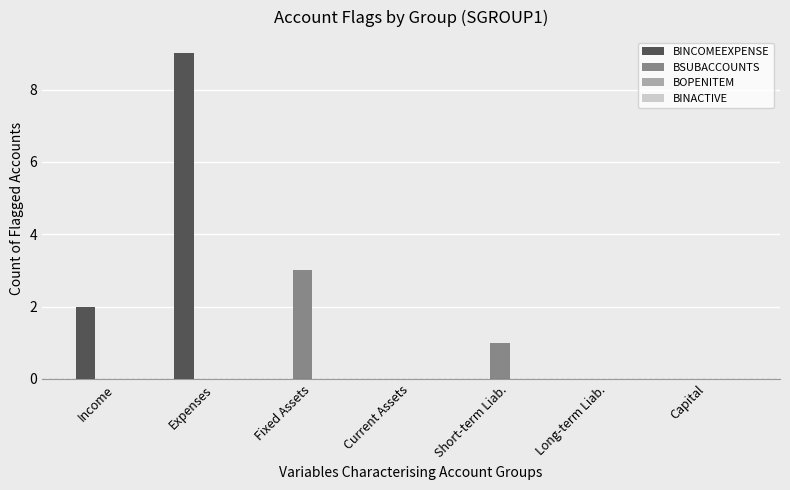

What is the highest value of the BINCOMEEXPENSE series?

9